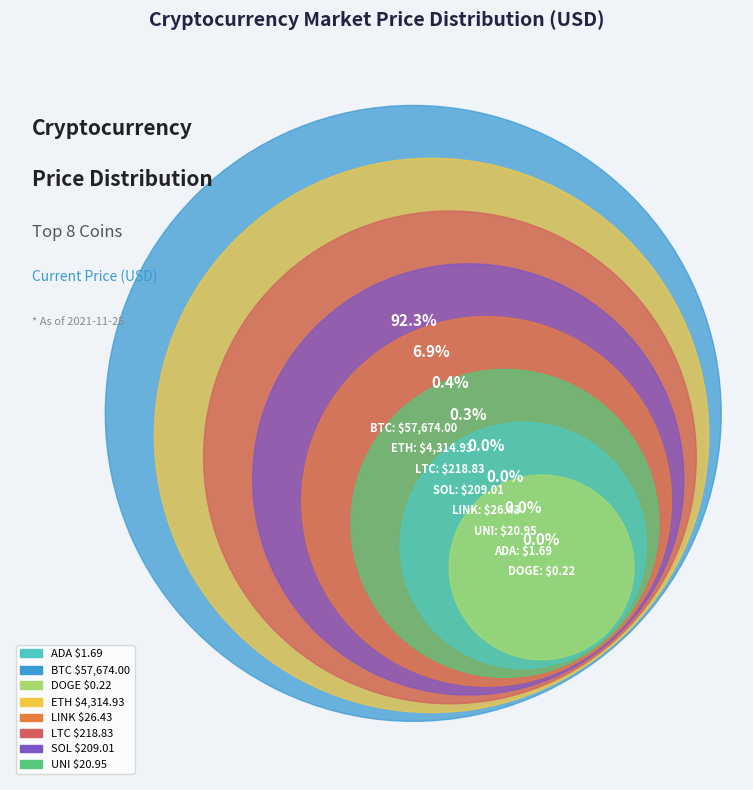

Is it true that doge is 15% of the pie?

False